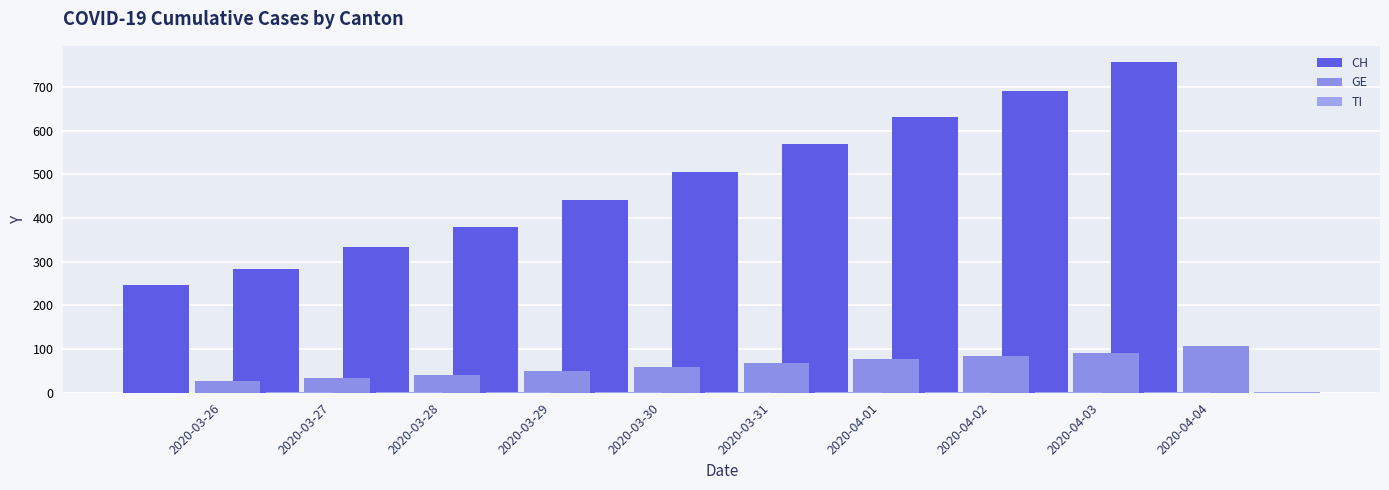

Between 2020-04-01 and 2020-03-27, which is larger?

2020-04-01